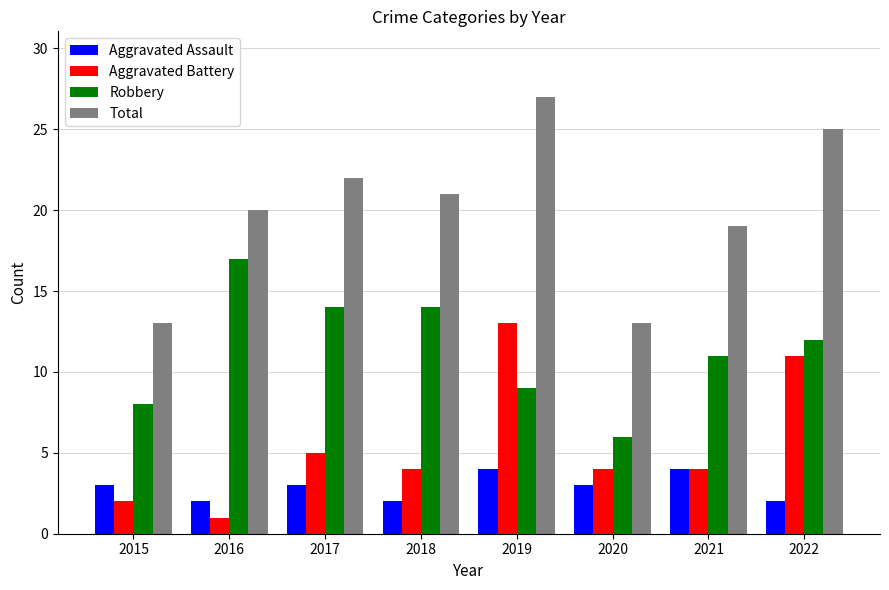

Count the number of data series in this chart.

4